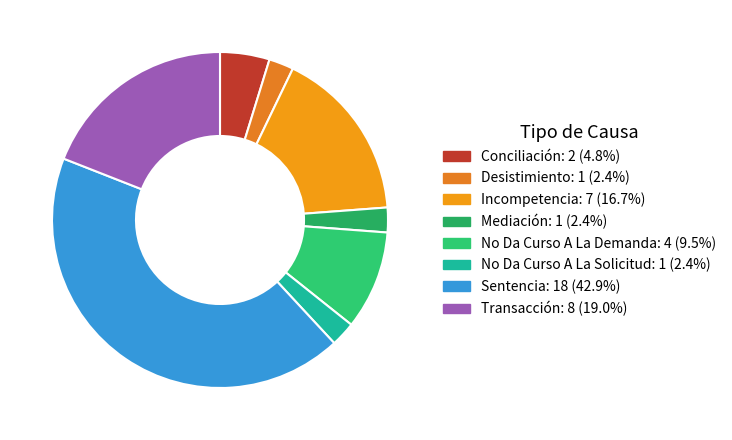

How many slices are in this pie chart?

8